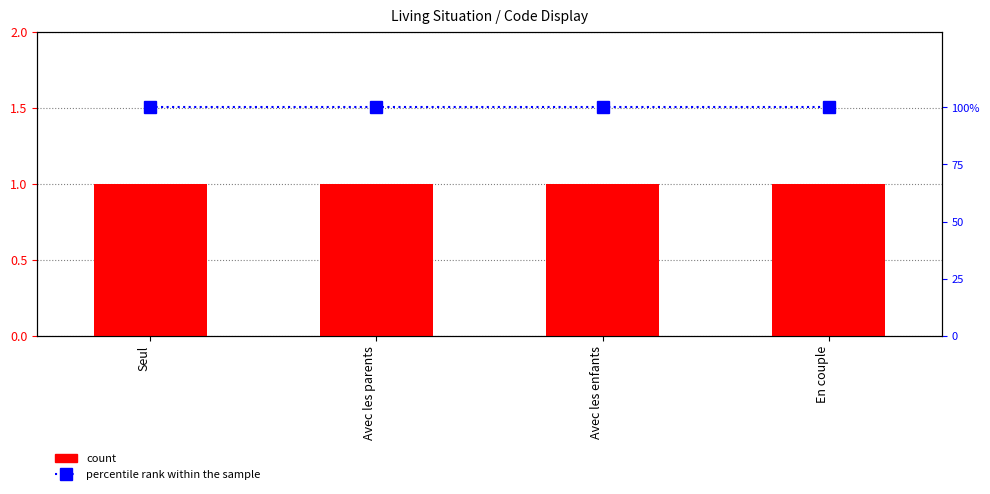

List the series in order of their peak value, highest first.

percentile rank within the sample, Level